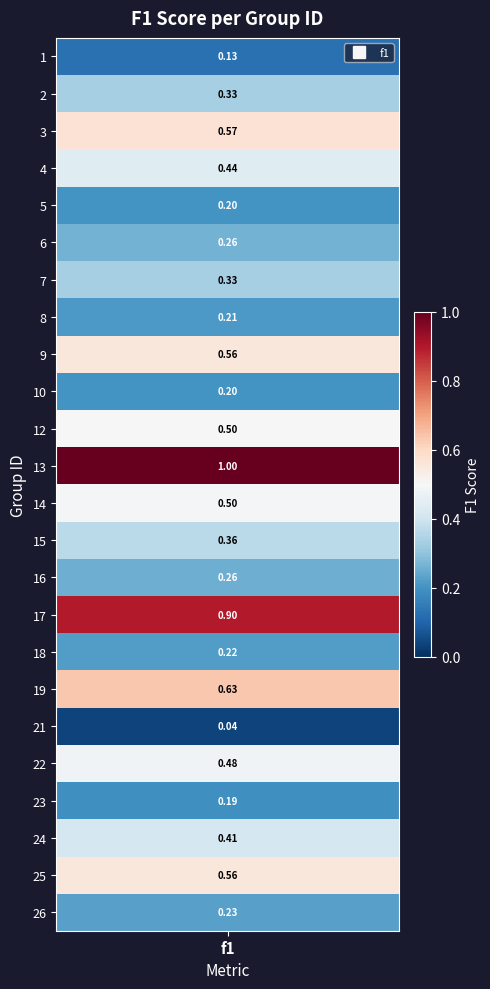

Reading right to left, extract all data points from this chart.

0.2	0.6	0.4	0.2	0.5	0.0	0.6	0.2	0.9	0.3	0.4	0.5	1.0	0.5	0.2	0.6	0.2	0.3	0.3	0.2	0.4	0.6	0.3	0.1